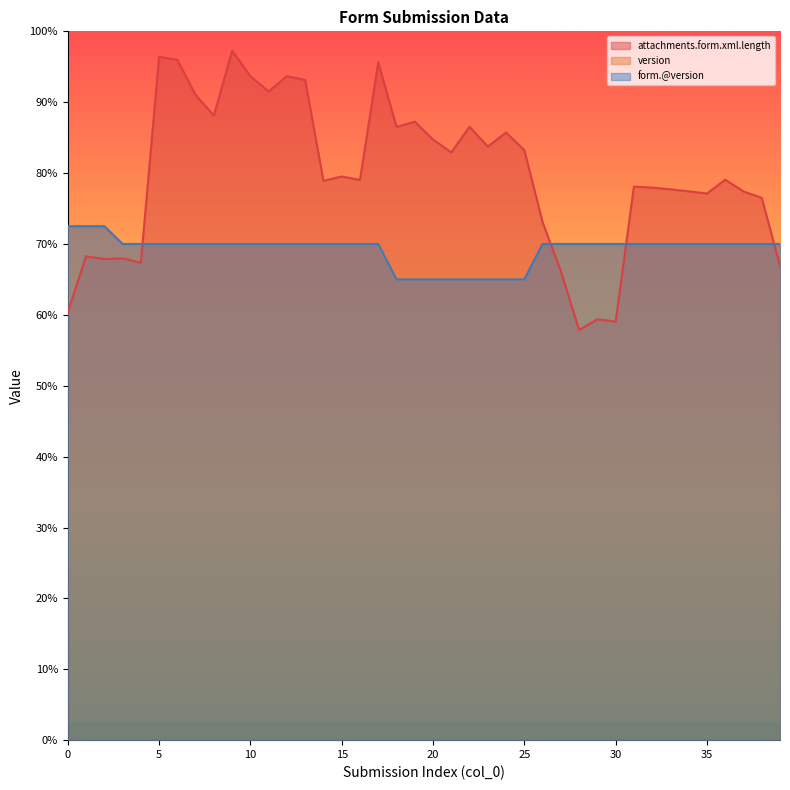

The value of form.@version at 11 is 19656. True or false?

False